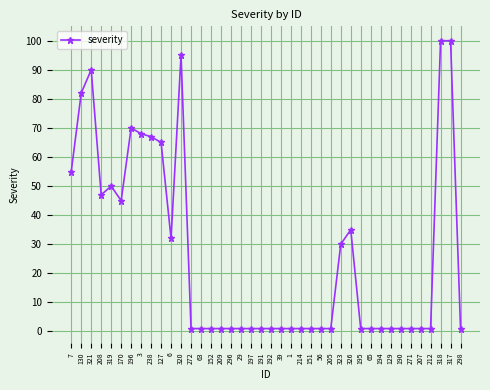

Reading left to right, extract all data points from this chart.

7=55	130=82	321=90	208=47	319=50	170=45	196=70	3=68	238=67	127=65	6=32	320=95	272=1	63=1	152=1	209=1	296=1	29=1	197=1	191=1	192=1	39=1	1=1	214=1	151=1	56=1	205=1	323=30	326=35	195=1	65=1	194=1	129=1	190=1	271=1	207=1	212=1	318=100	317=100	298=1